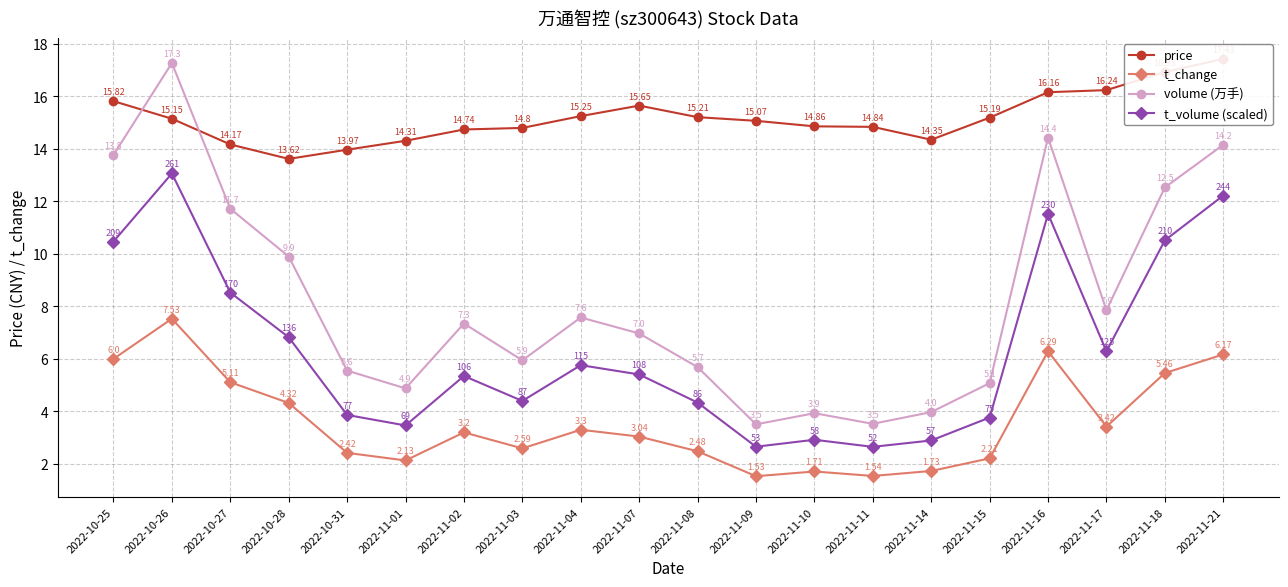

What is the difference between the maximum and minimum values in the t_volume (scaled) series?

10.4